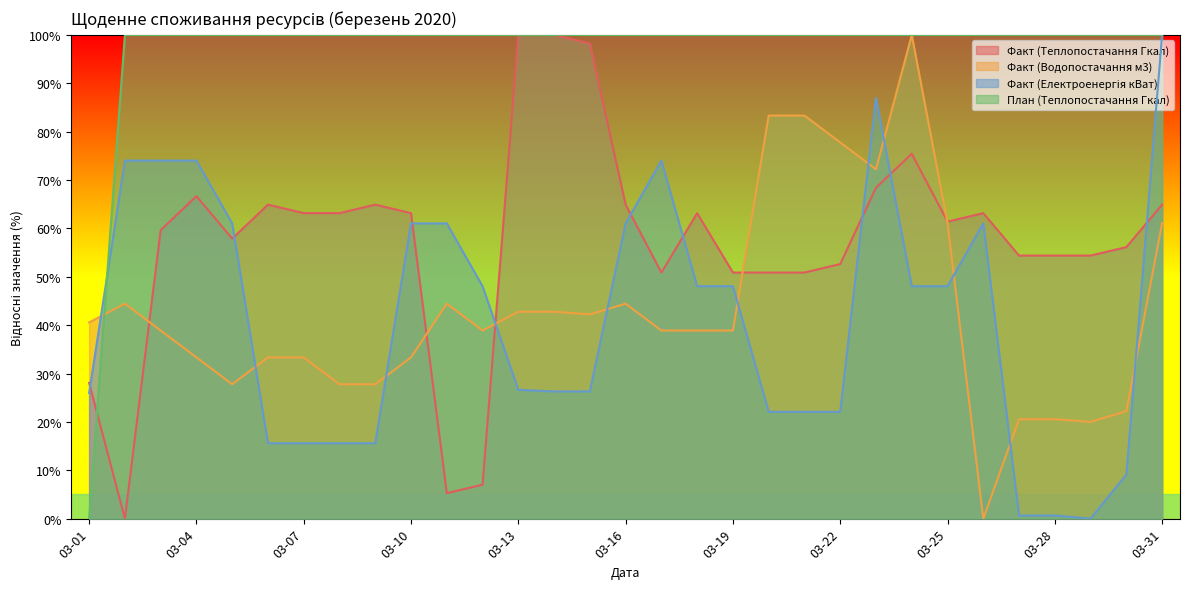

At which category is the sum across all series the highest?

03-23